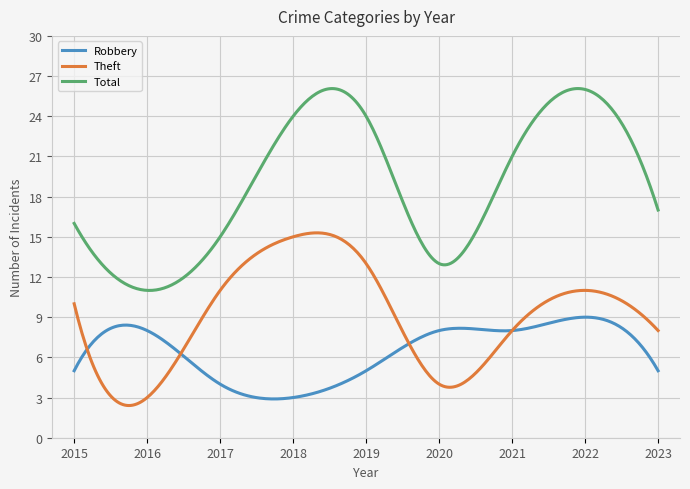

True or false: Robbery has more than 0 points higher than both neighbors.

True